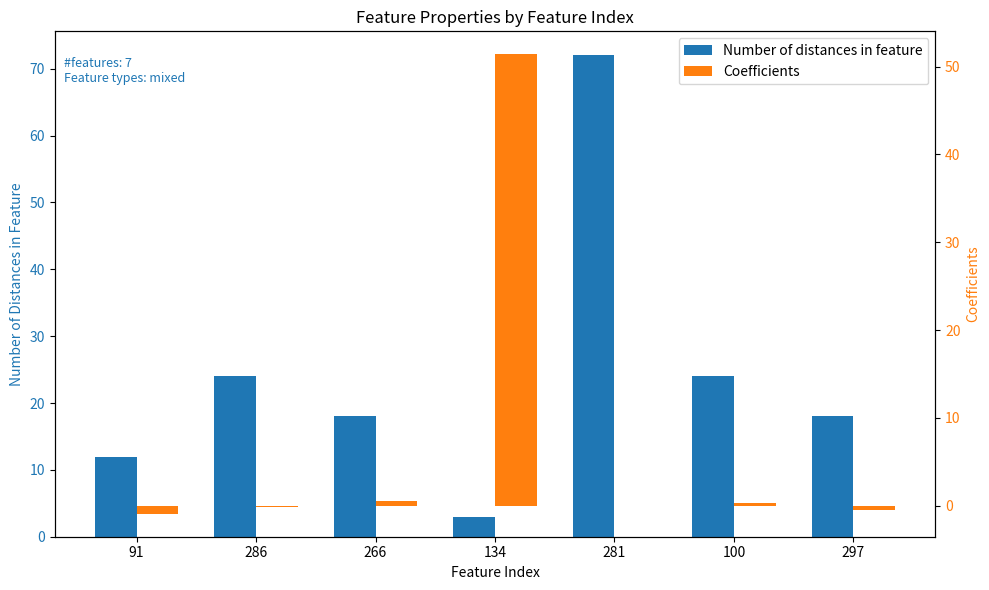

Which series has the largest total across all categories?

Number of distances in feature